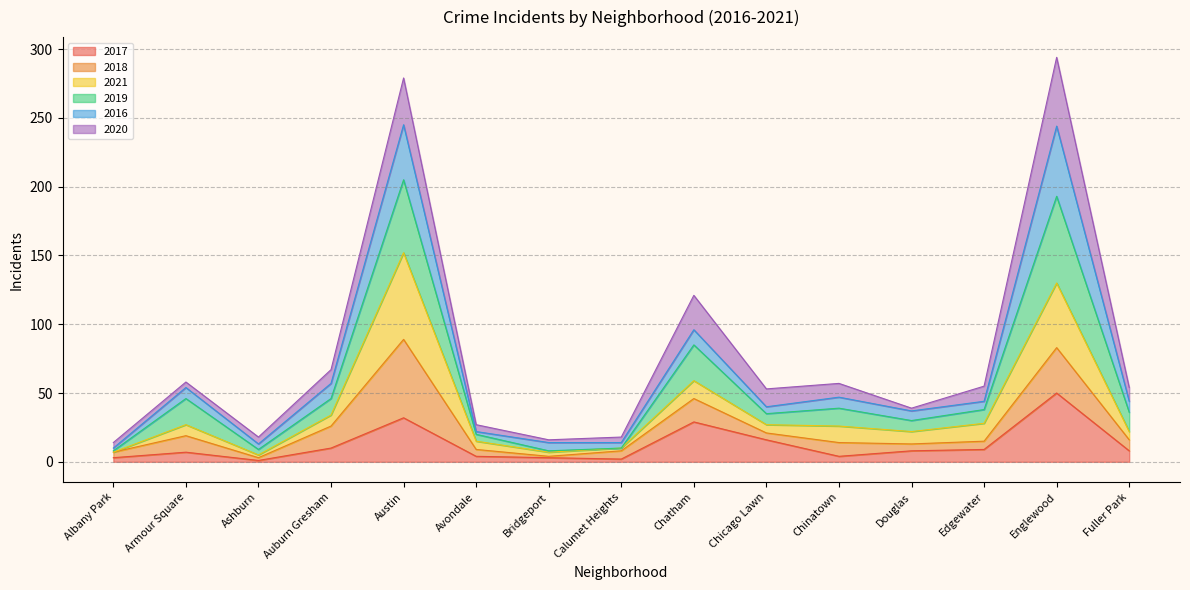

What is the highest value of the 2017 series?

50